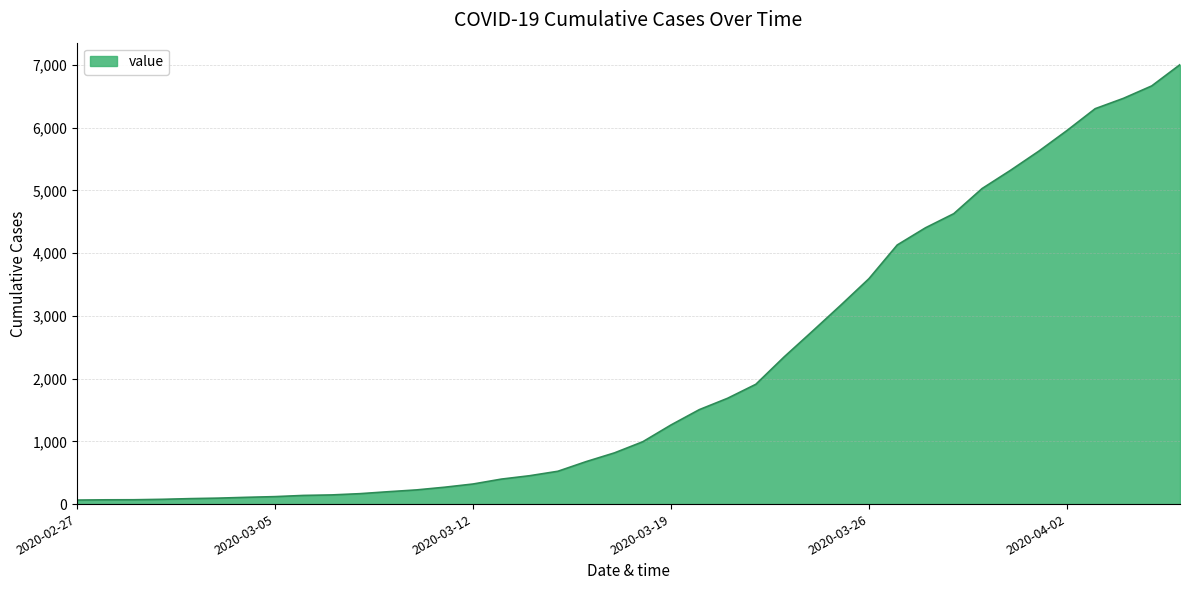

What is the maximum value shown in the chart?

7003